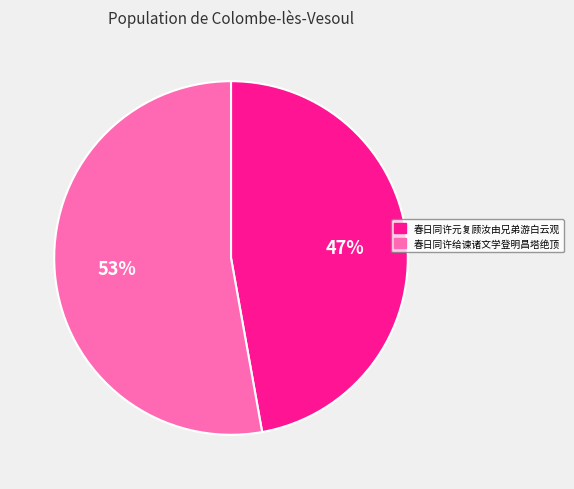

Is it true that 春日同许元复顾汝由兄弟游白云观 is 62% of the pie?

False